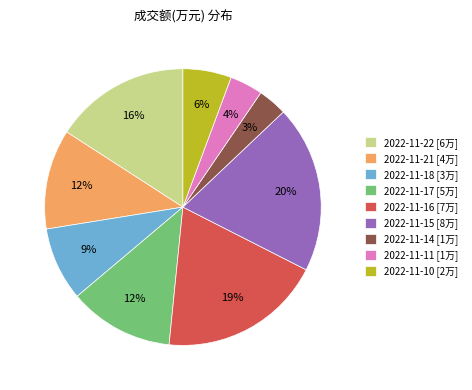

Is the sum of 2022-11-18 [3万] and 2022-11-21 [4万] greater than half?

No